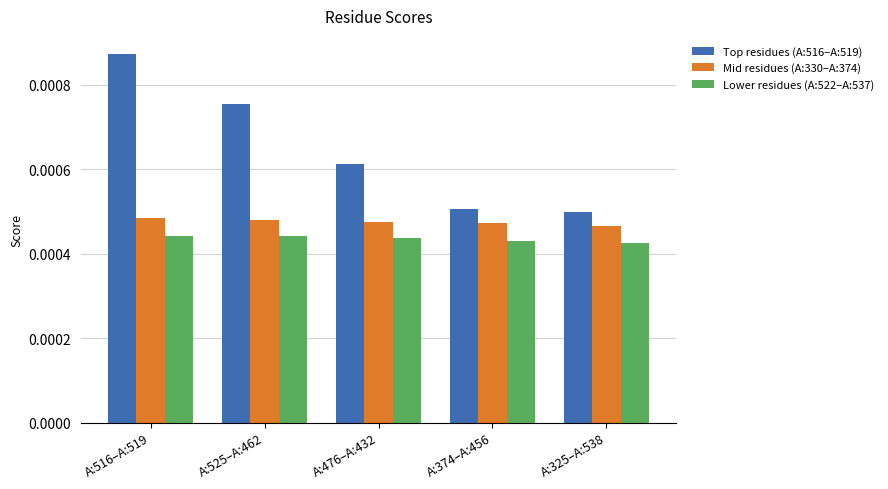

Count the number of categories in the chart.

5